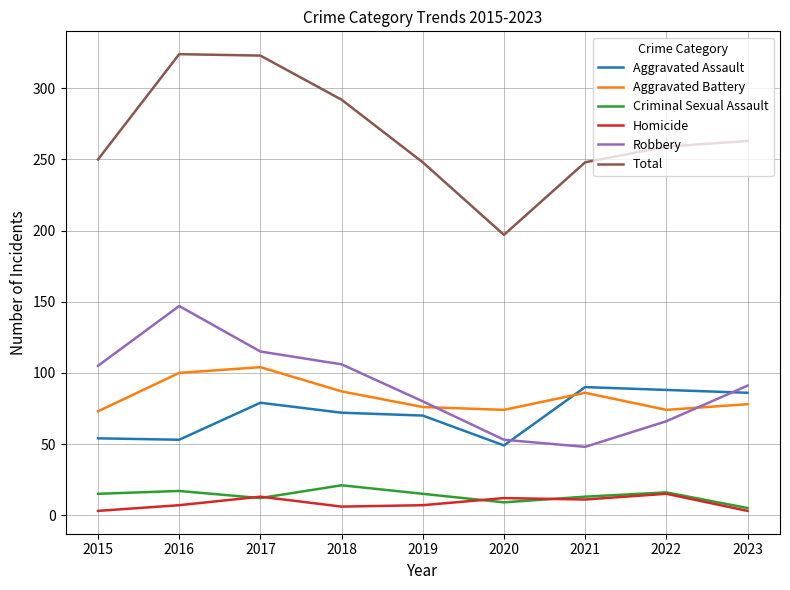

Which series has the widest spread of values?

Total